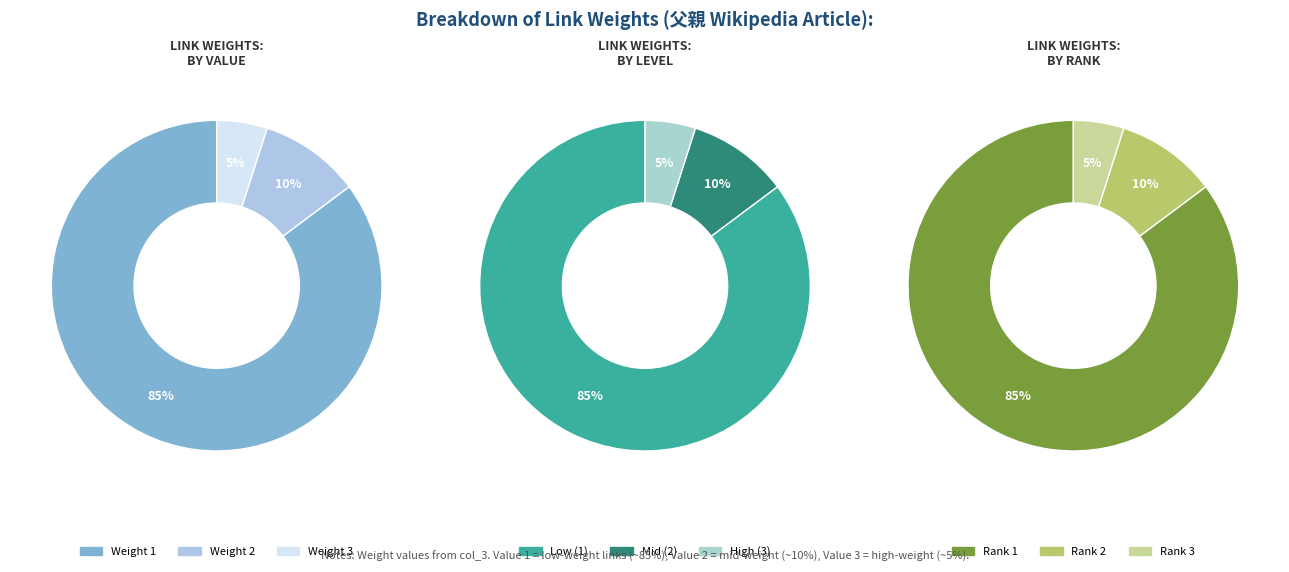

How many slices are in this pie chart?

3